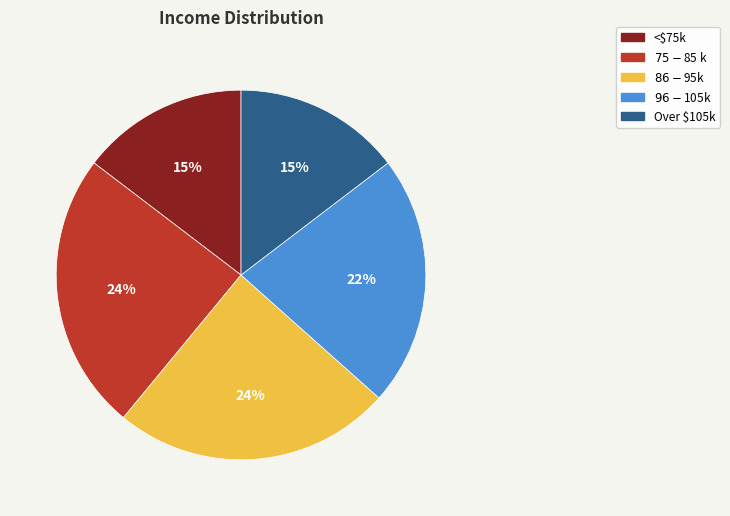

How many slices are in this pie chart?

5